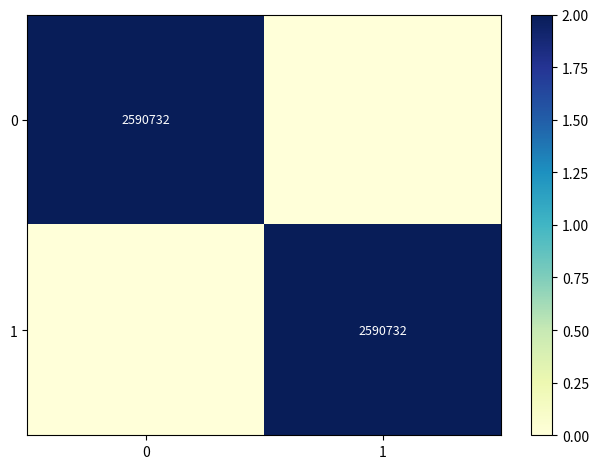

How many categories are shown in the chart?

2